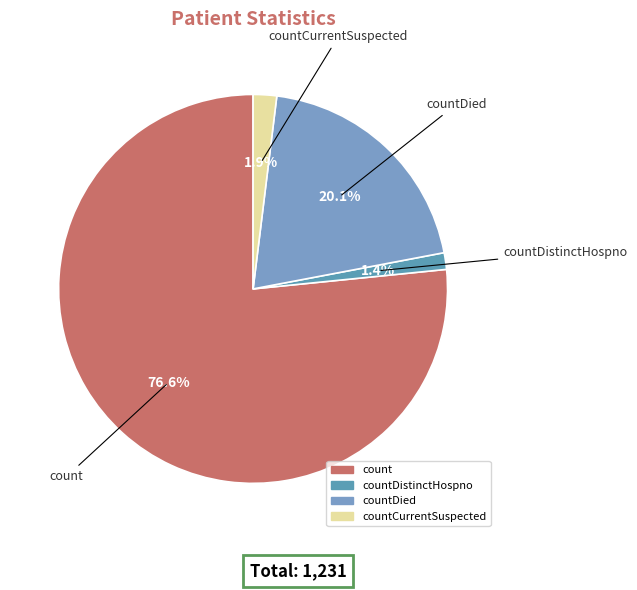

Count the number of slices in the pie.

4